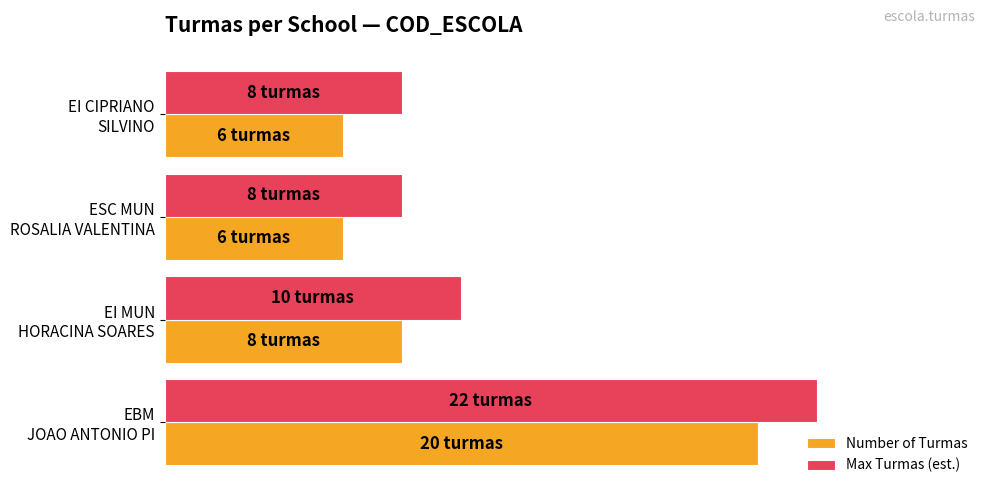

Reading left to right, extract all data points from this chart.

Number of Turmas: 6	6	8	20
Max Turmas (est.): 8	8	10	22